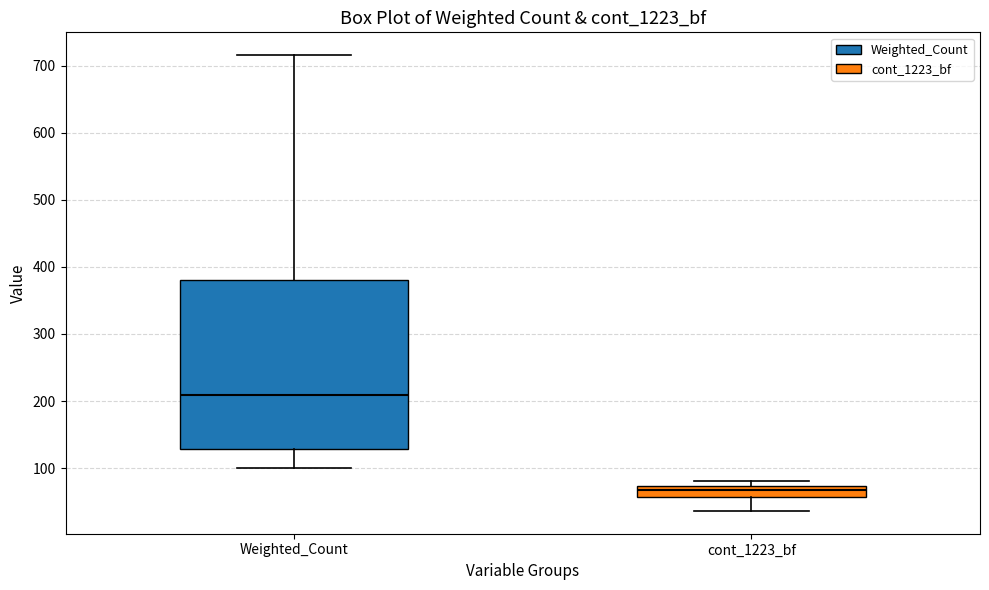

Where is the upper edge of the box for cont_1223_bf on the y-axis? The values are not printed on the chart, so give them approximately, as read against the axis.

70